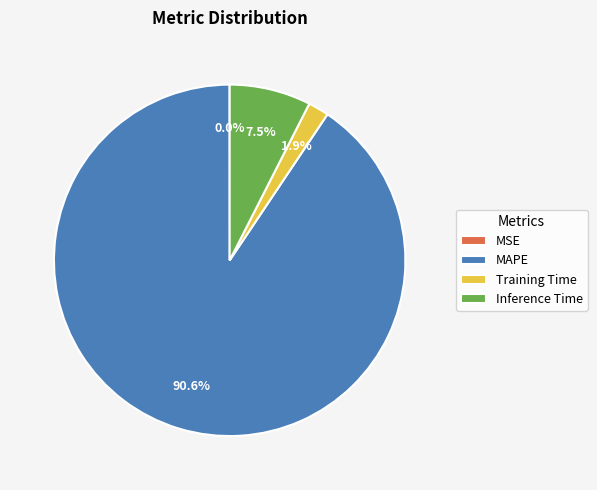

Is the sum of MAPE and Training Time greater than half?

Yes